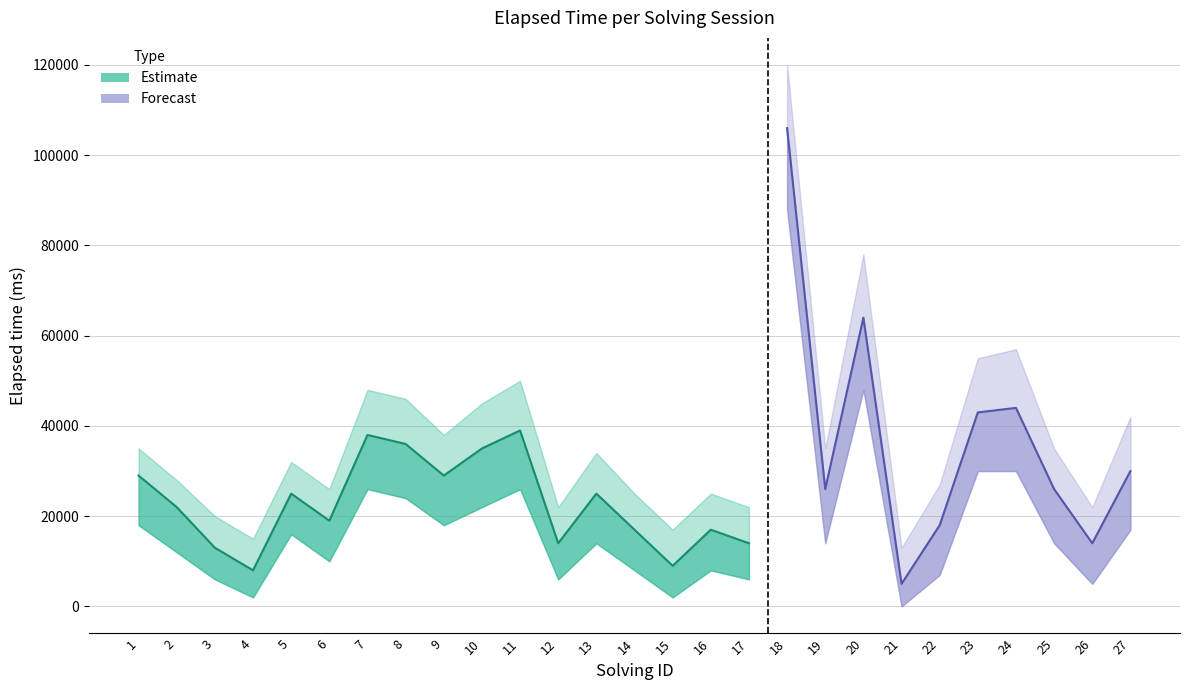

True or false: elapsed_time_lower has a value of 7933 at 17.

False